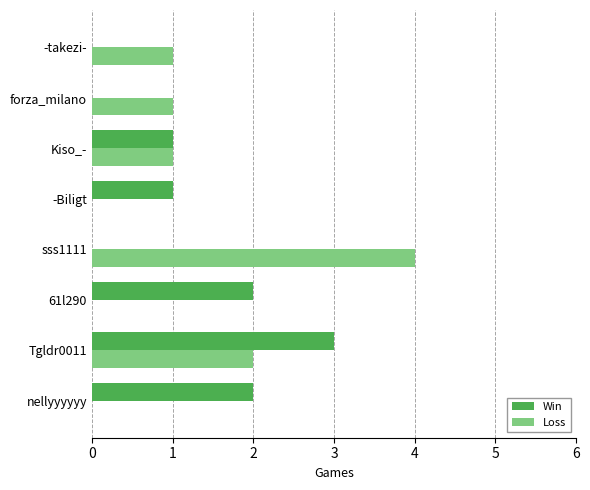

True or false: Loss has a value of 1 at Kiso_-.

True